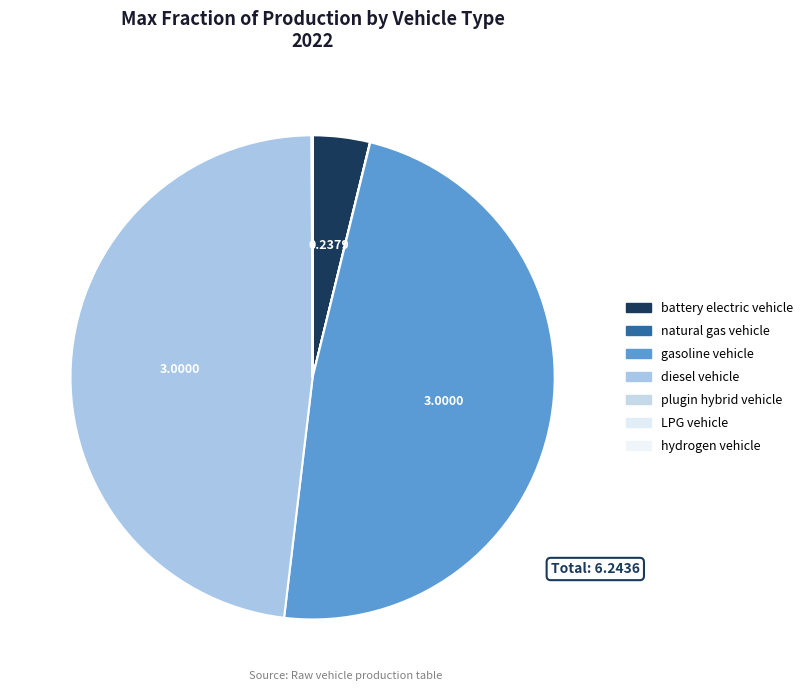

Which category has the biggest portion of the pie?

gasoline vehicle